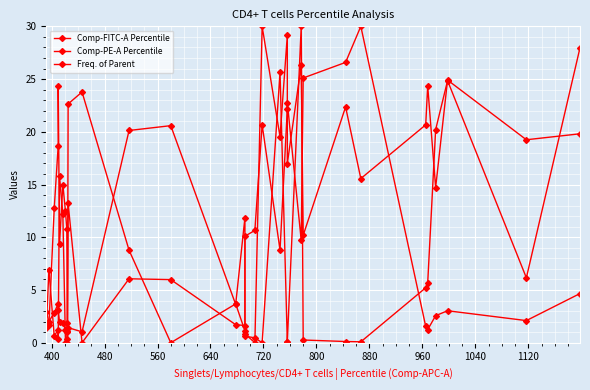

How many positive values does the Comp-PE-A Percentile series have?

30